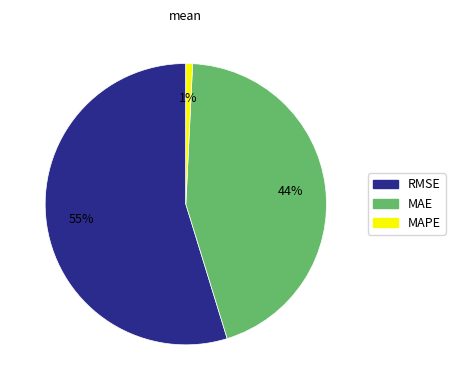

What is the majority slice?

RMSE